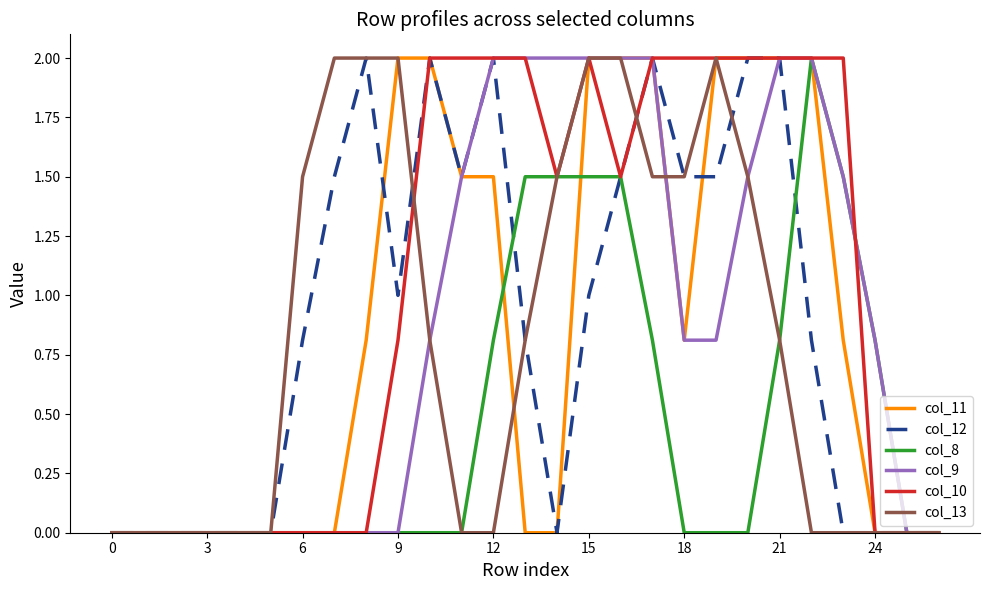

What is the sum of all col_9 values?

23.7